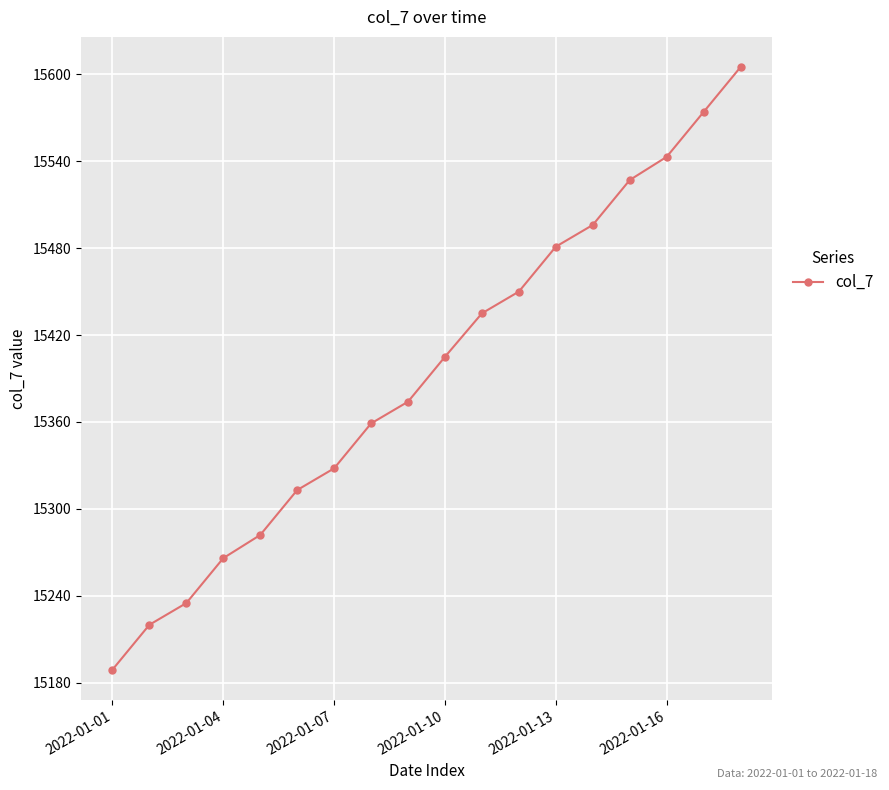

What is the value of the 9th point from the left?

15374